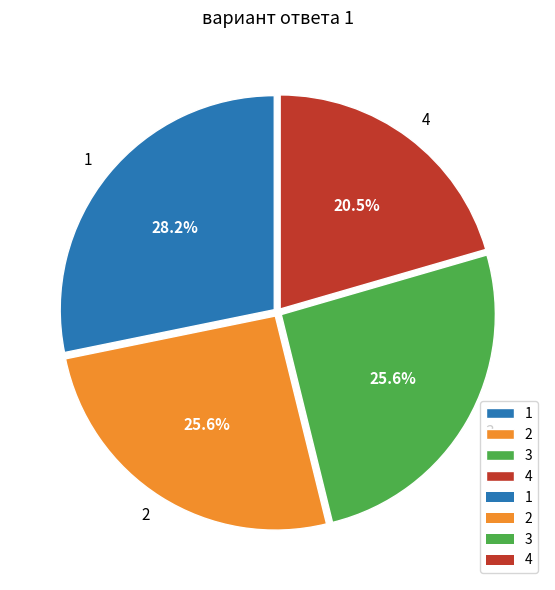

To the nearest percent, what is the average slice percentage?

25%